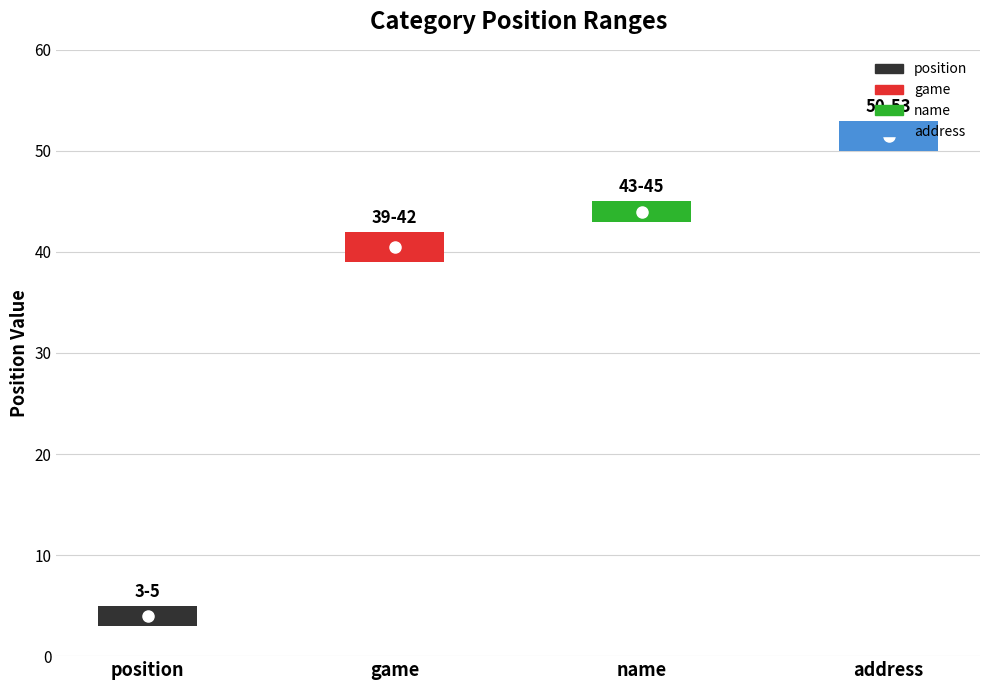

Reading left to right, transcribe all the data shown in this chart.

Pos_b: position=3	game=39	name=43	address=50
Pos_e: position=5	game=42	name=45	address=53